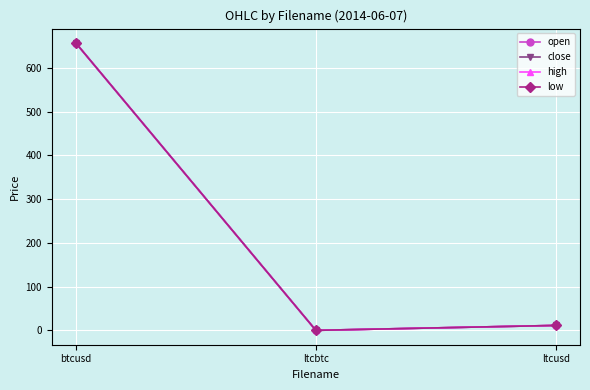

Is this an area chart (filled region under the line)?

No